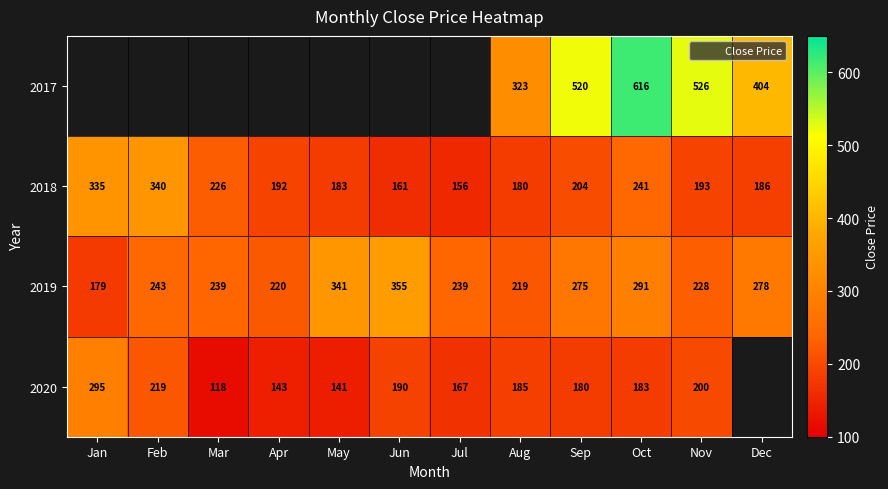

How many values in the 2018 series are below 193?

6